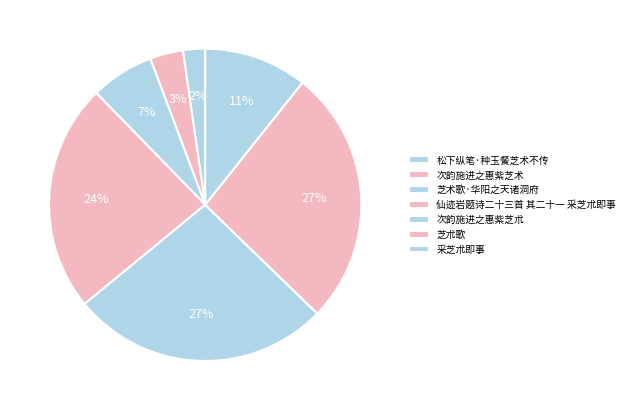

Does any single category account for the majority?

No